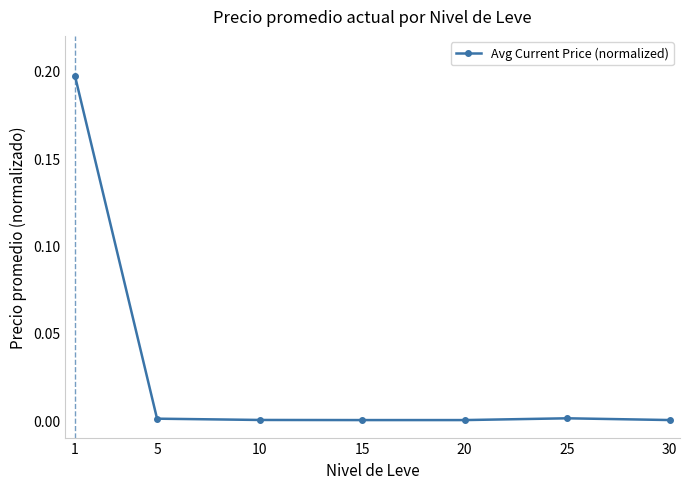

The chart shows a value of 0.0 at 30. True or false?

True